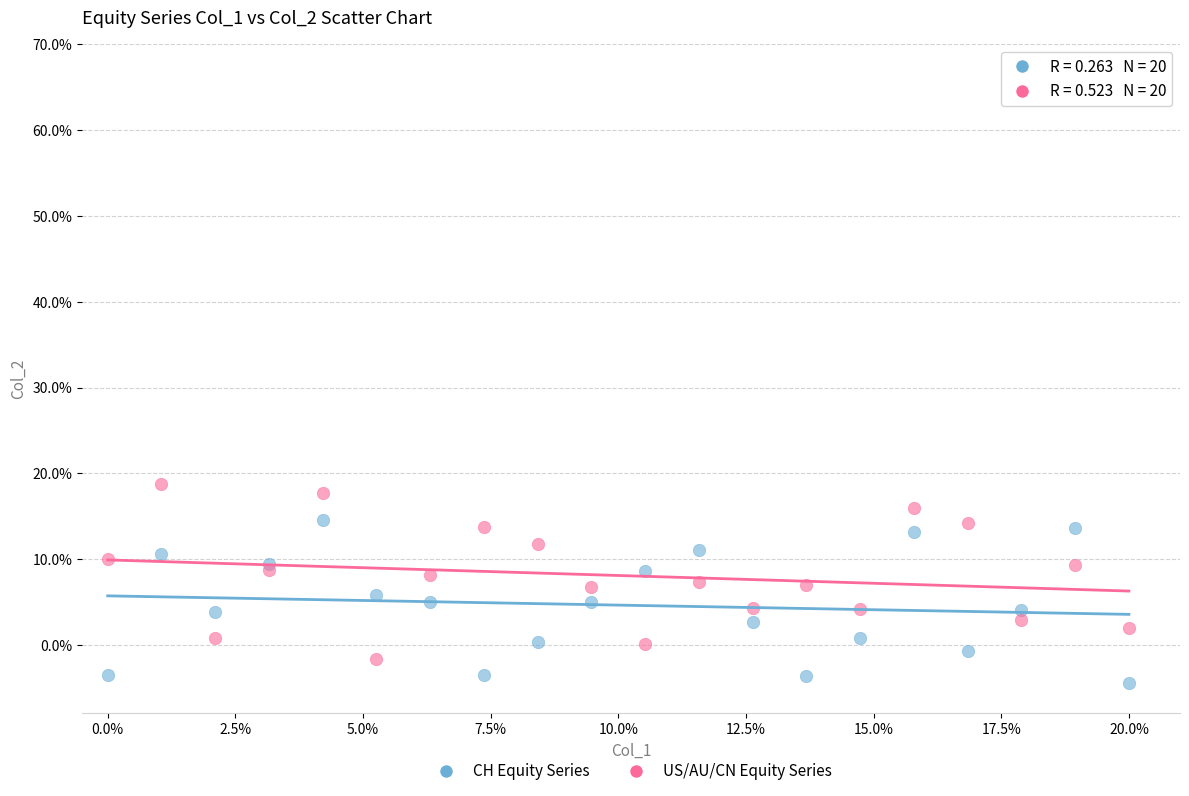

What are all the series names shown in the legend?

CH Equity Series, US/AU/CN Equity Series